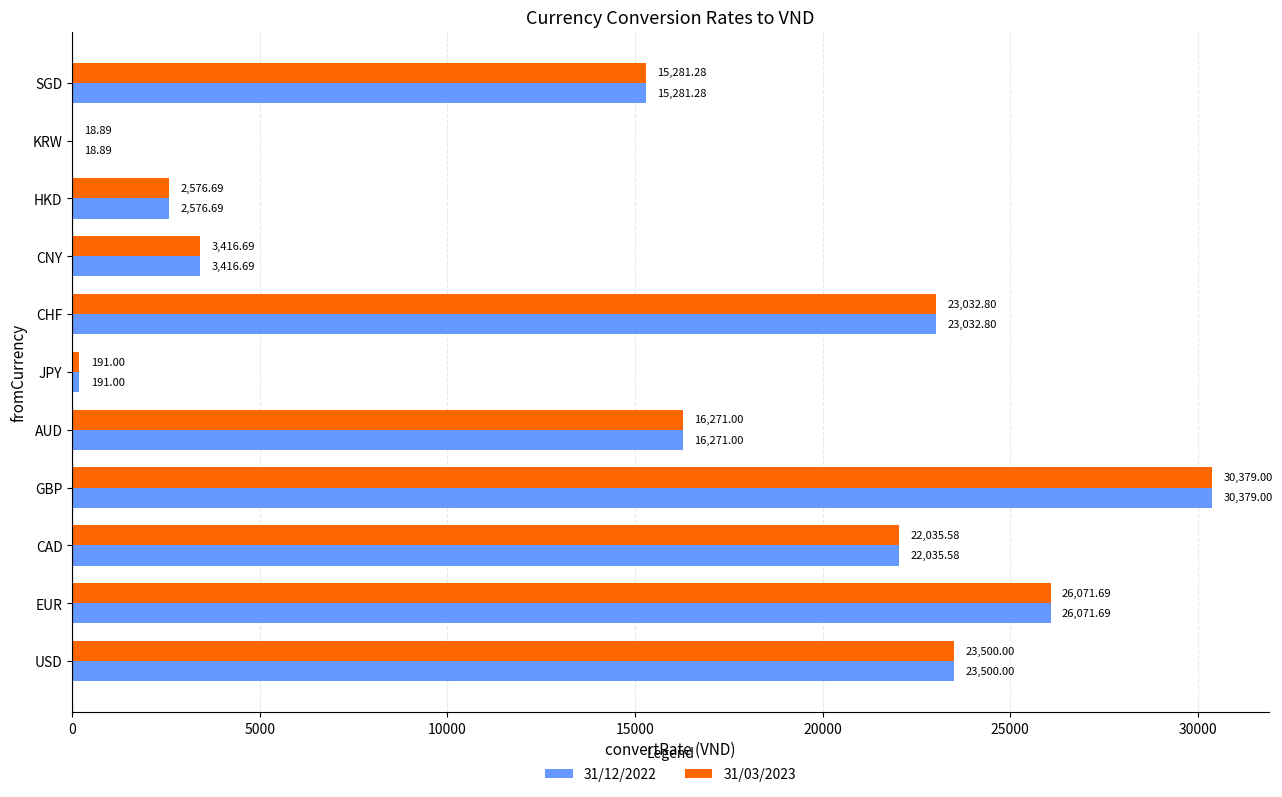

What is the sum of all 31/03/2023 values?

162774.6